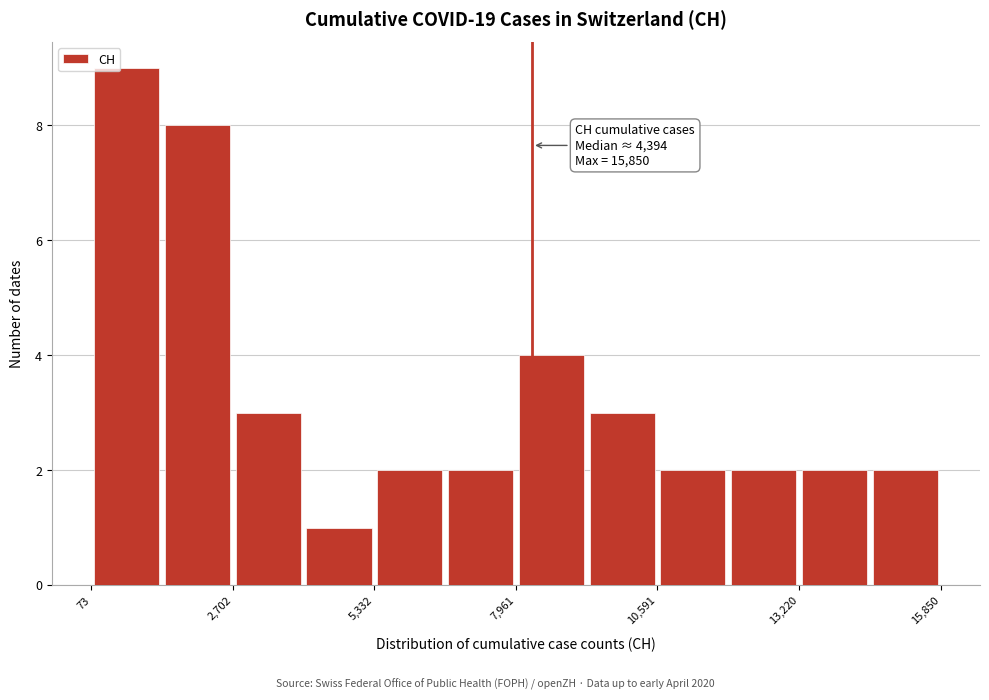

Around what value on the x-axis is the tallest bar? Give the approximate position of its centre, as read against the axis.

500